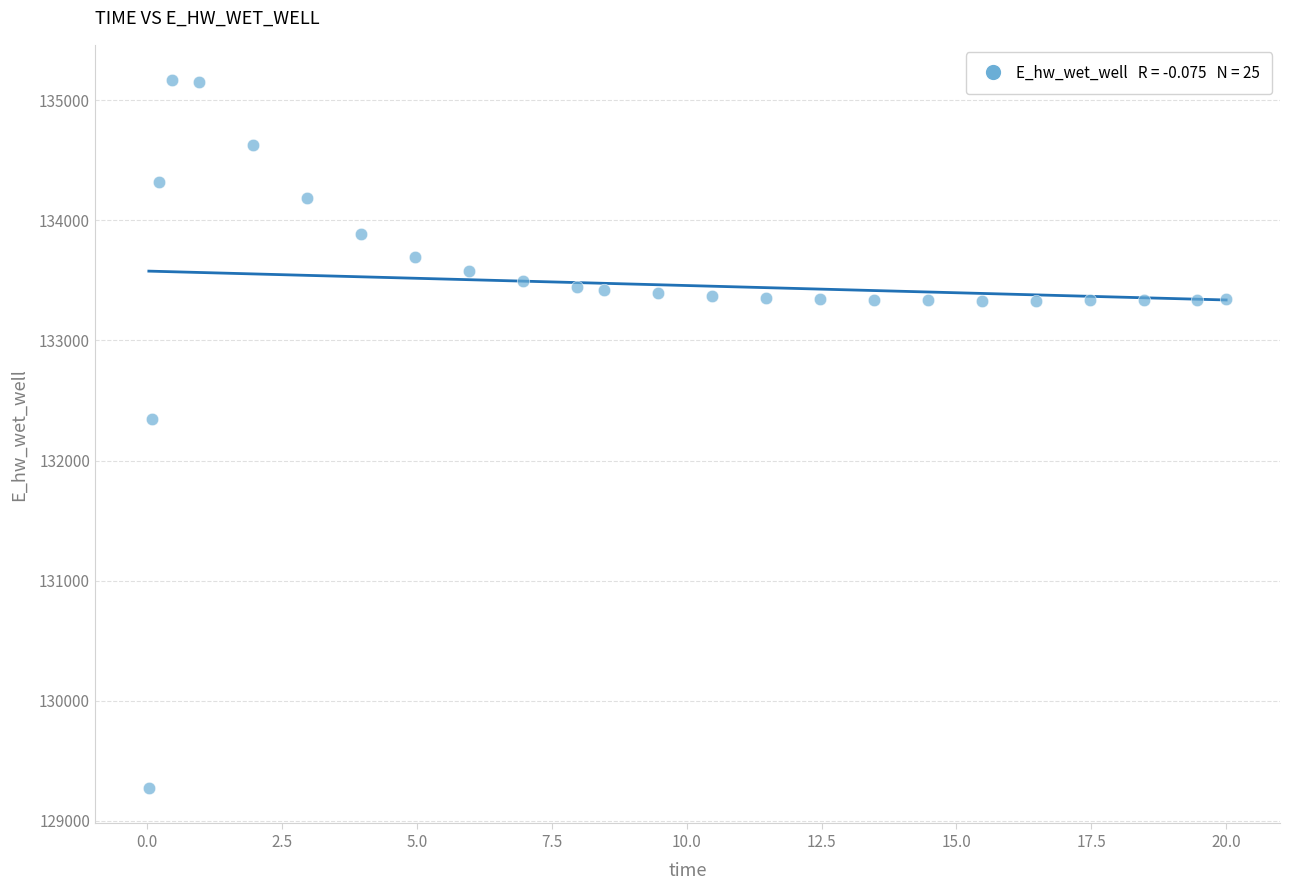

What Y value in the scatter plot is closest to 132219?

132349.0